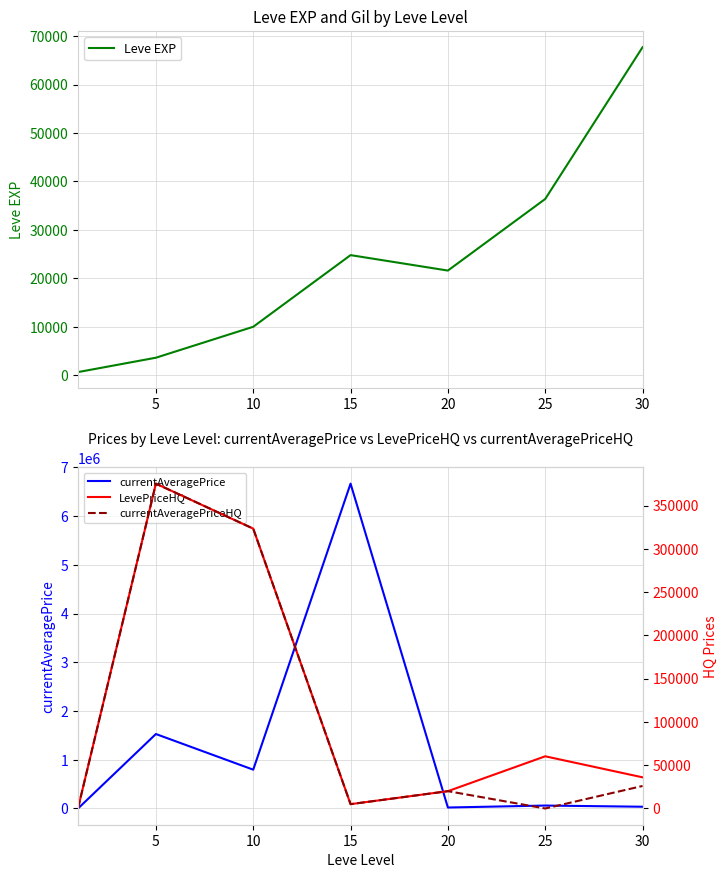

Which series has the largest total across all categories?

currentAveragePrice